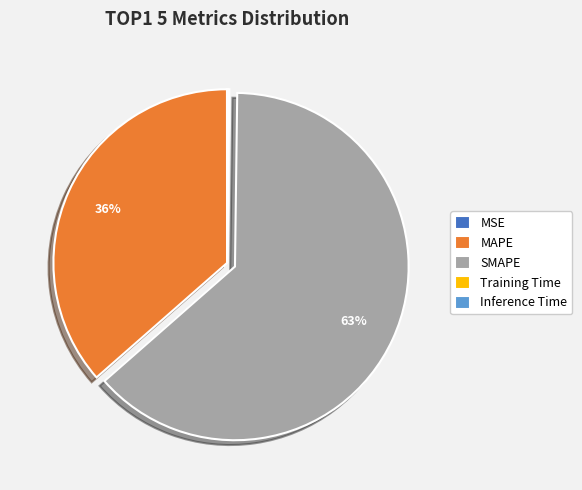

To the nearest percent, what percentage of the pie is MAPE?

36%